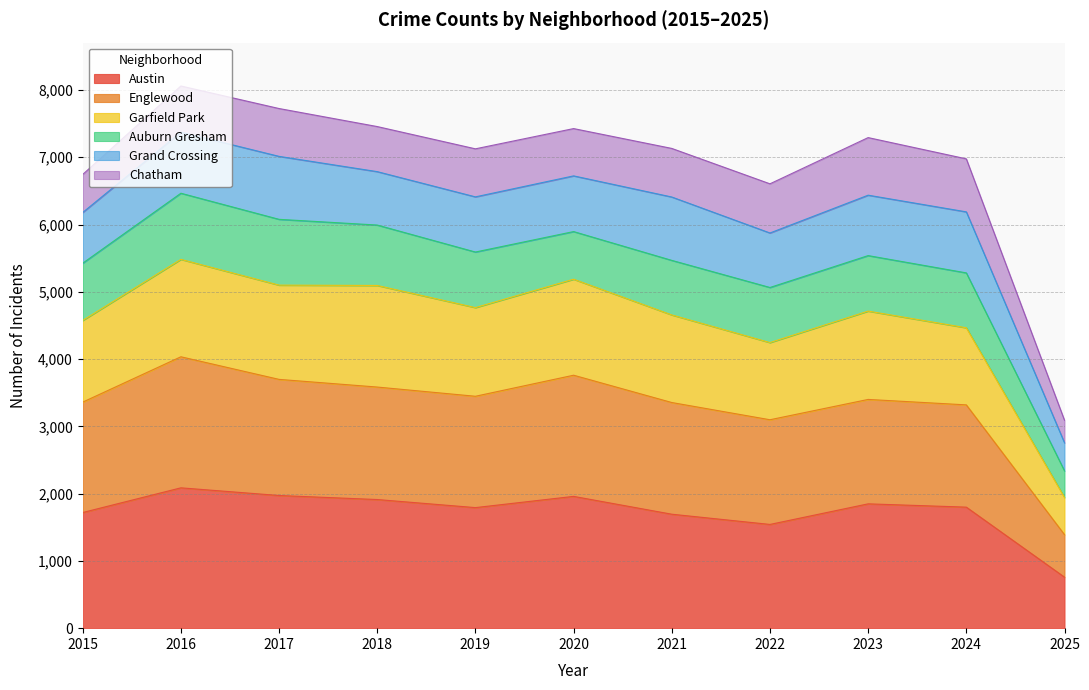

Which category has the highest value in the Garfield Park series?

2016